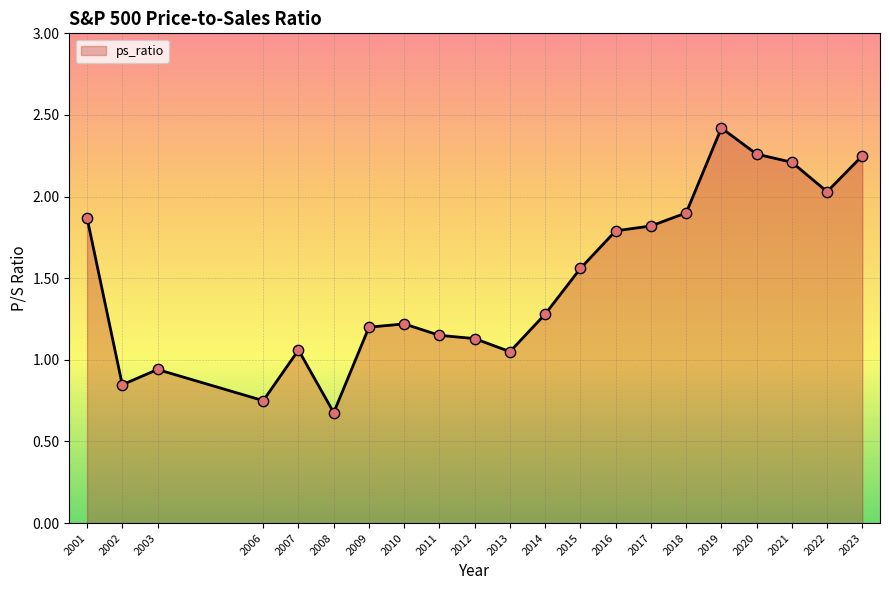

Between 2002 and 2015, which is larger?

2015